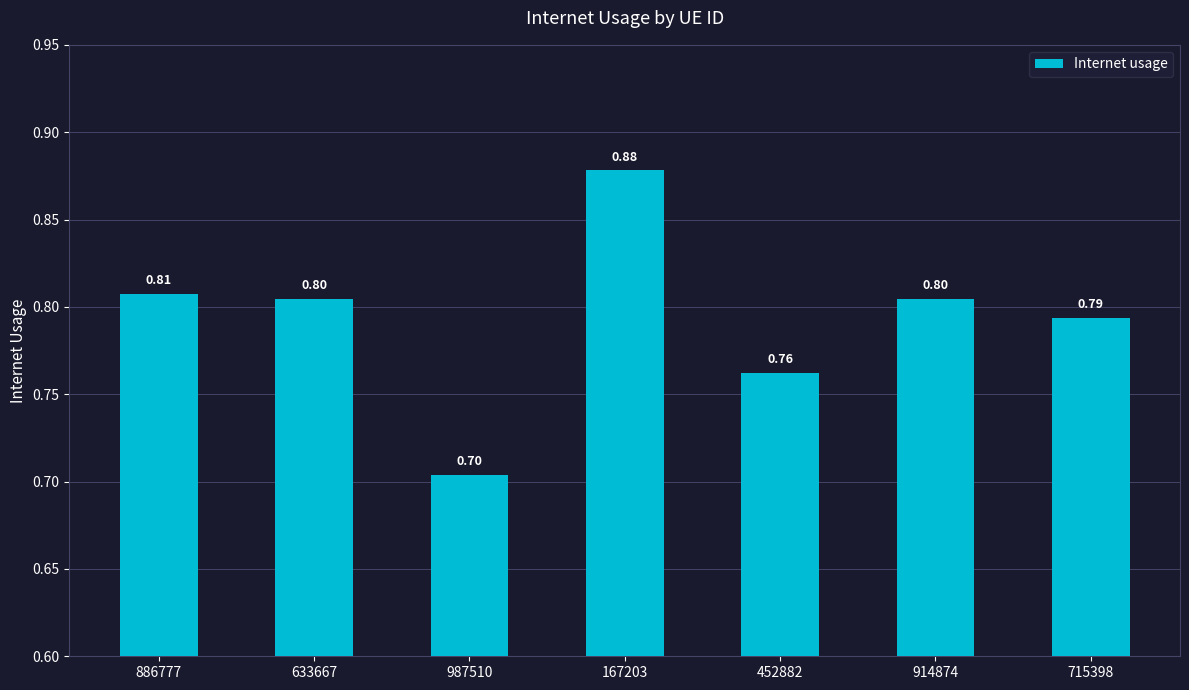

What is the sum of all values?

5.6